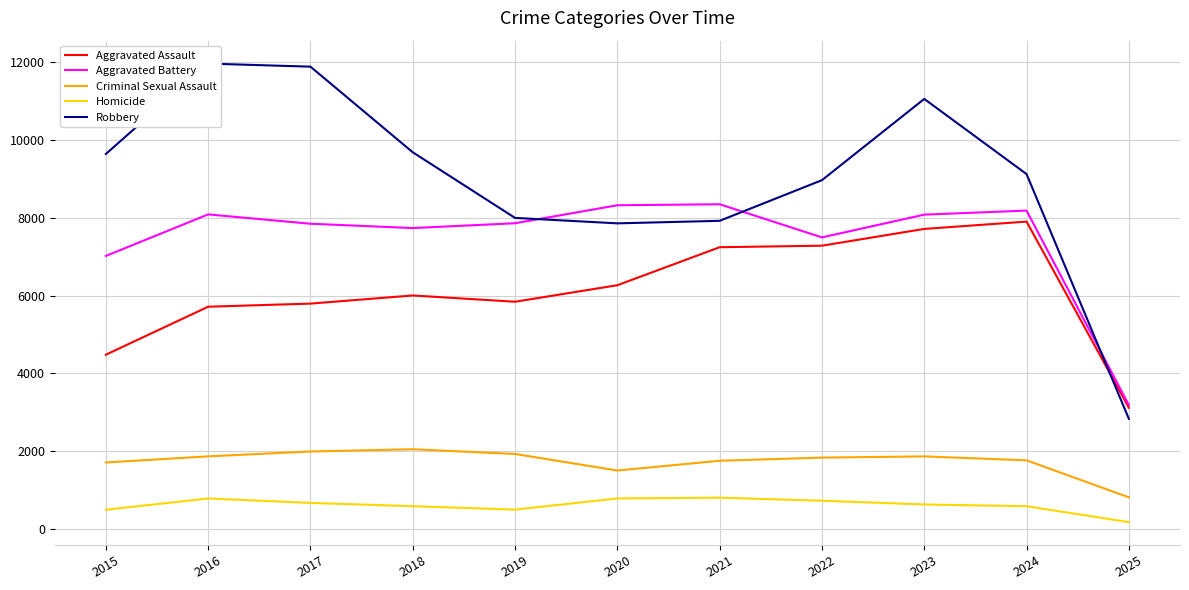

What is the total value across all series at 2020?

24731